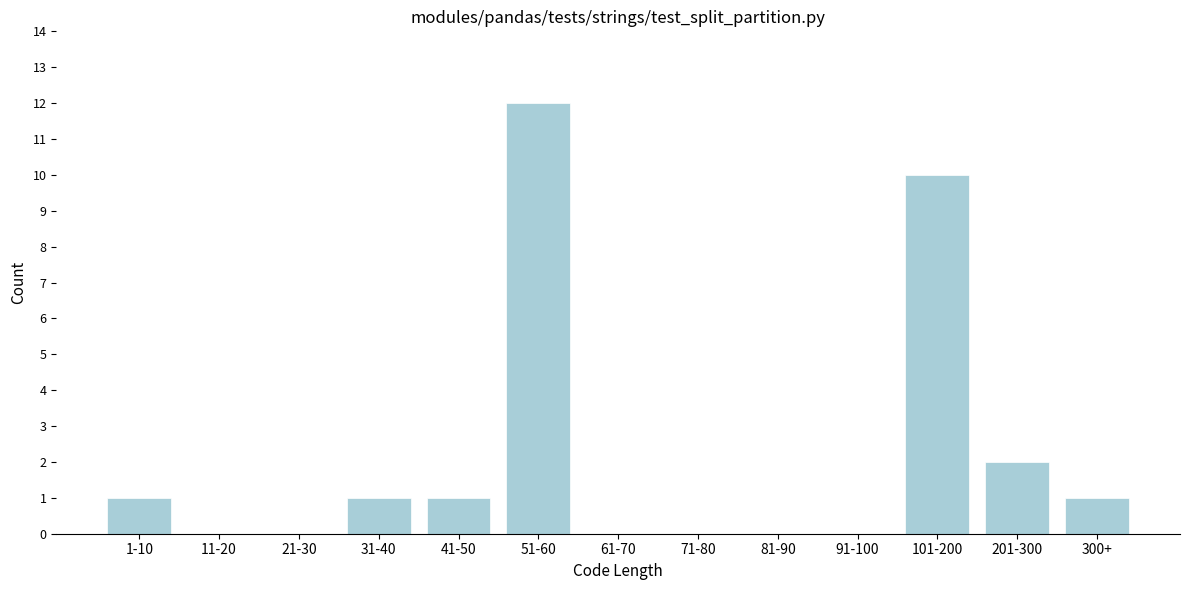

Reading left to right, transcribe all the data shown in this chart.

1-10=1	11-20=0	21-30=0	31-40=1	41-50=1	51-60=12	61-70=0	71-80=0	81-90=0	91-100=0	101-200=10	201-300=2	300+=1